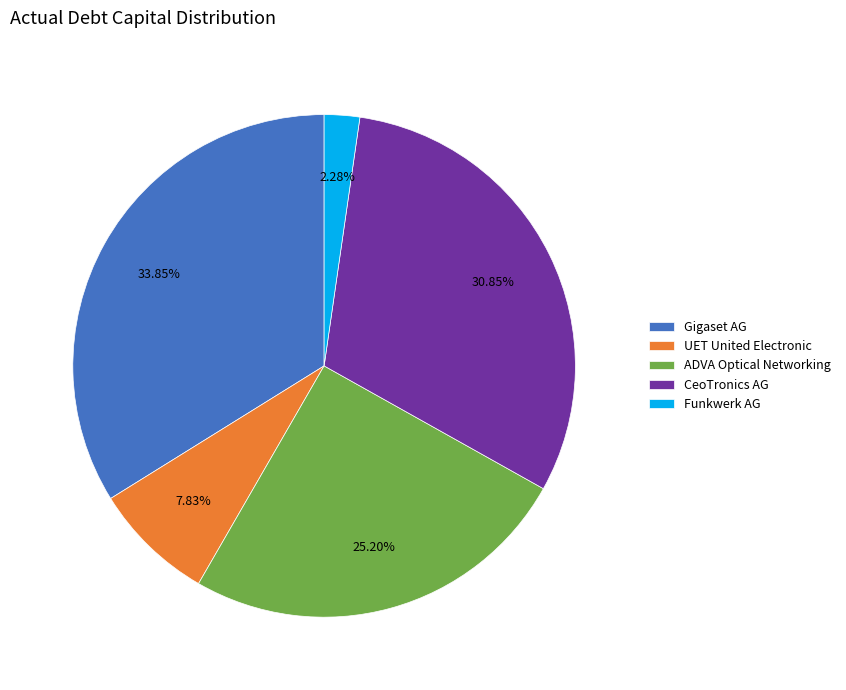

To the nearest percent, what is the average slice percentage?

20%